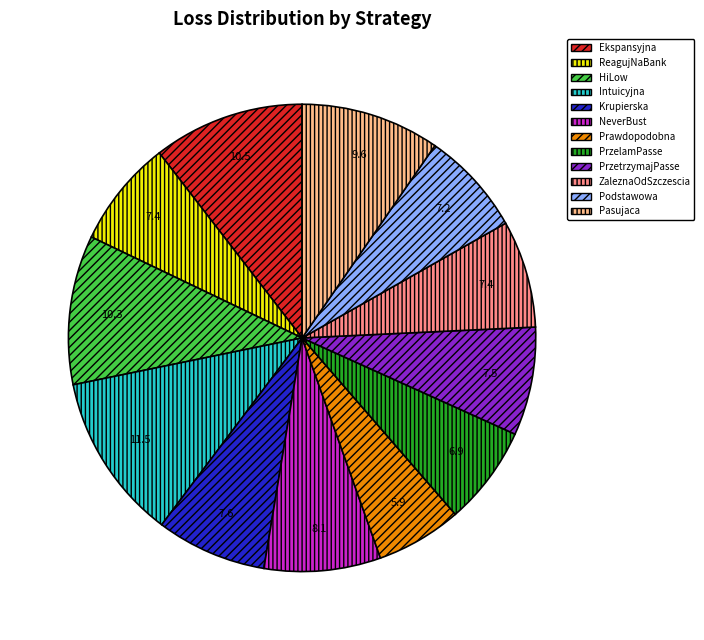

Which category has the smallest portion of the pie?

Prawdopodobna